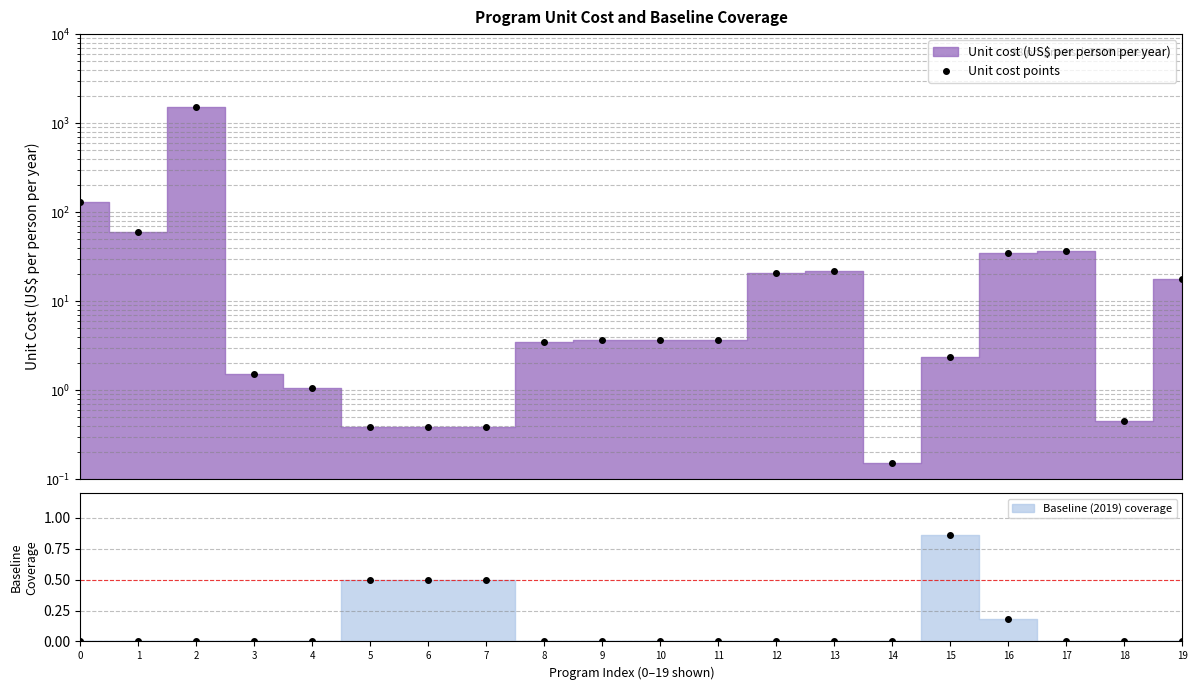

Between 6 and 14, which is larger?

6